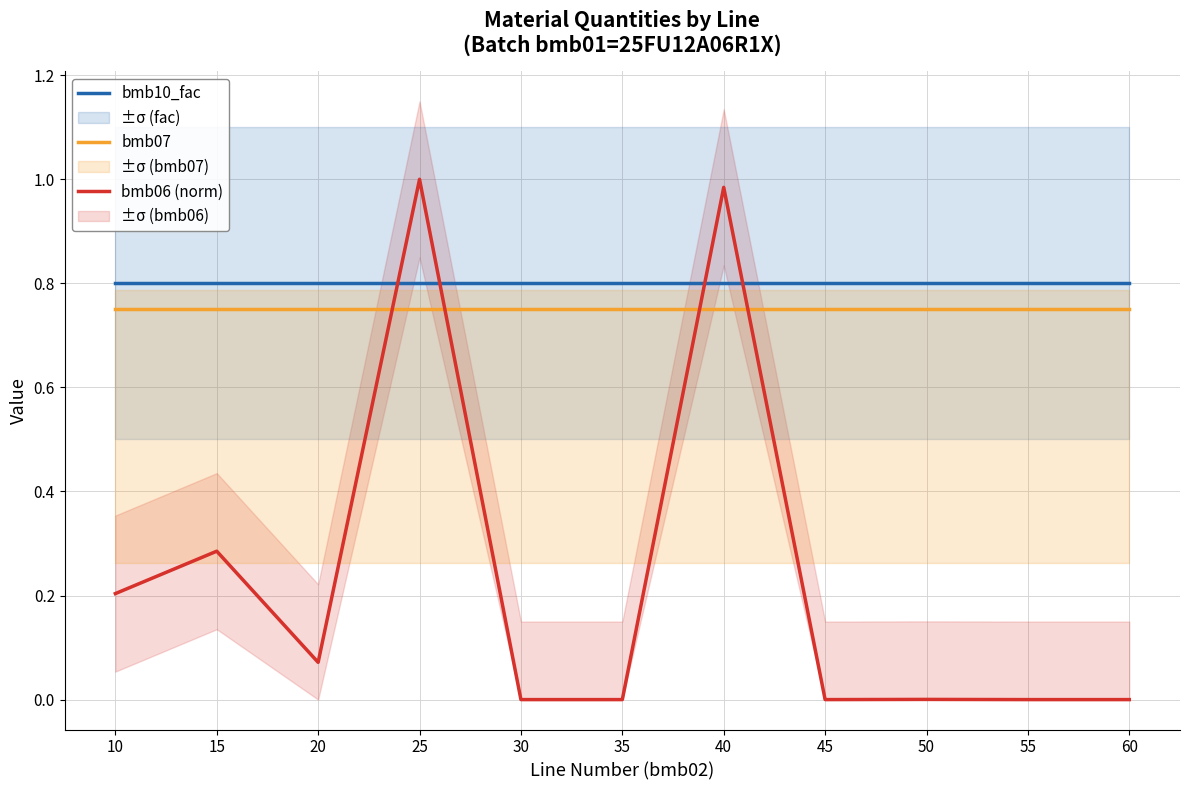

Which series has the largest range (max minus min)?

bmb06 (norm)